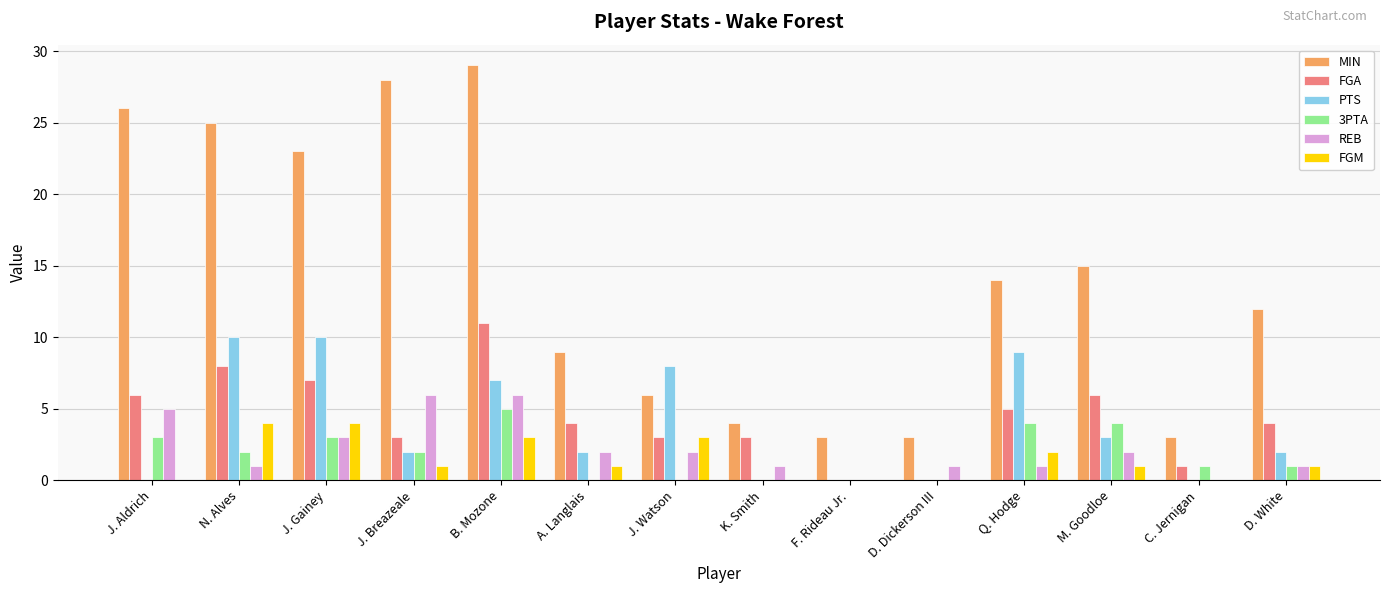

The value of MIN at M. Goodloe is 15. True or false?

True